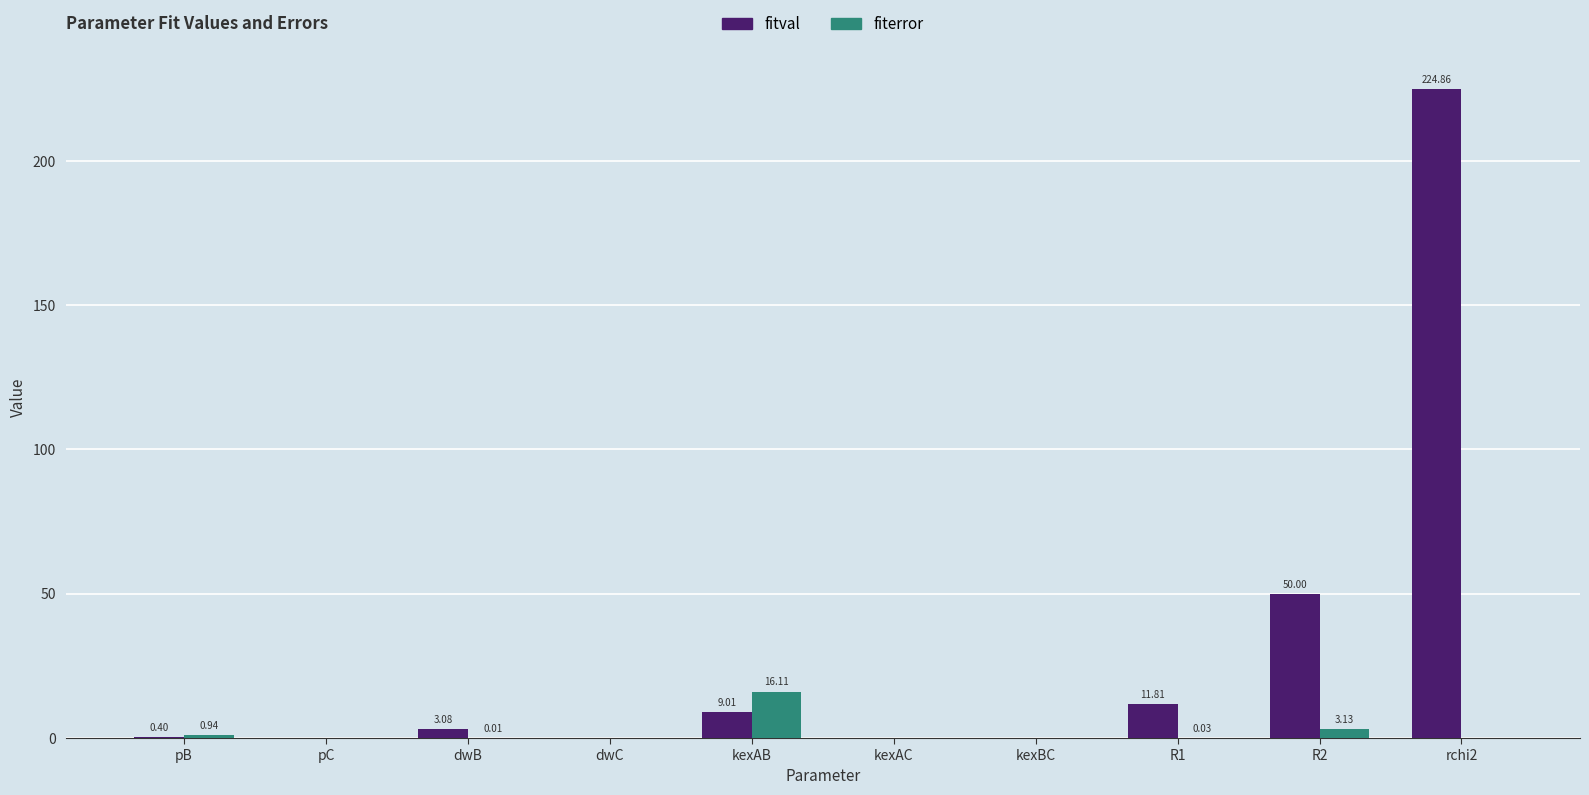

What are all the series names shown in the legend?

fitval, fiterror